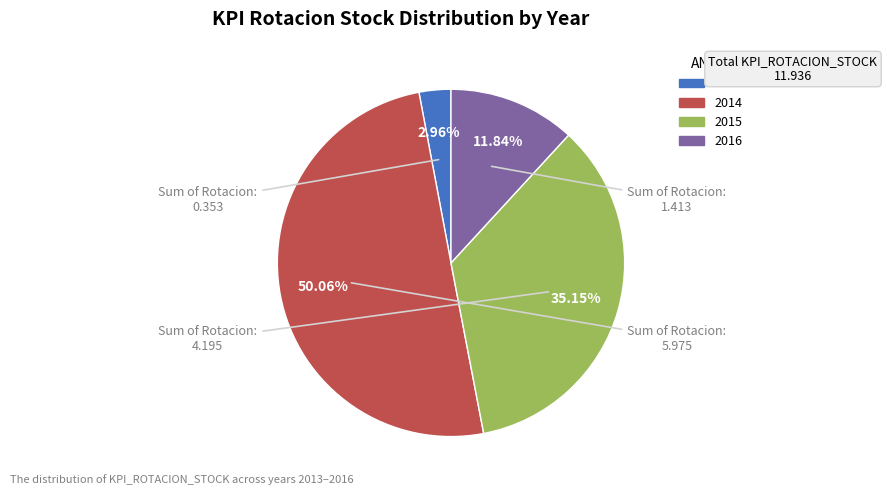

What percentage is NOT represented by 2014?

49.9%